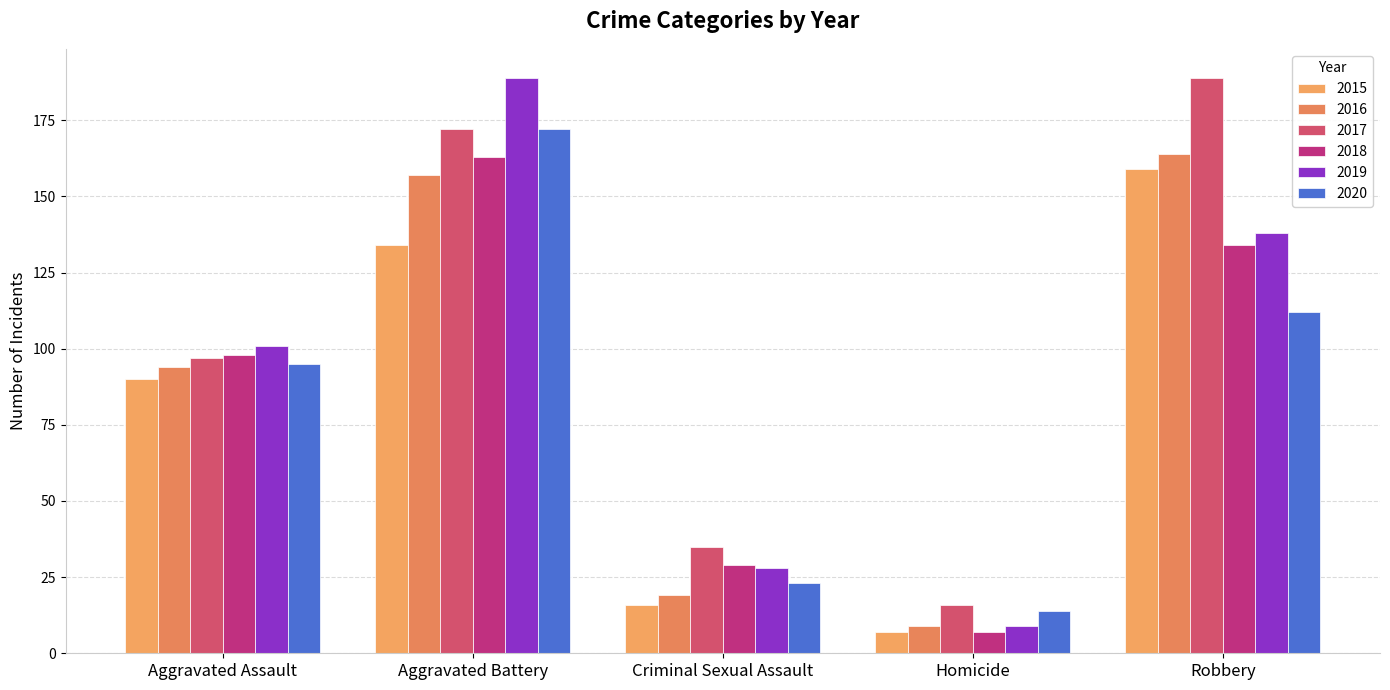

What is the minimum value shown in the chart?

7